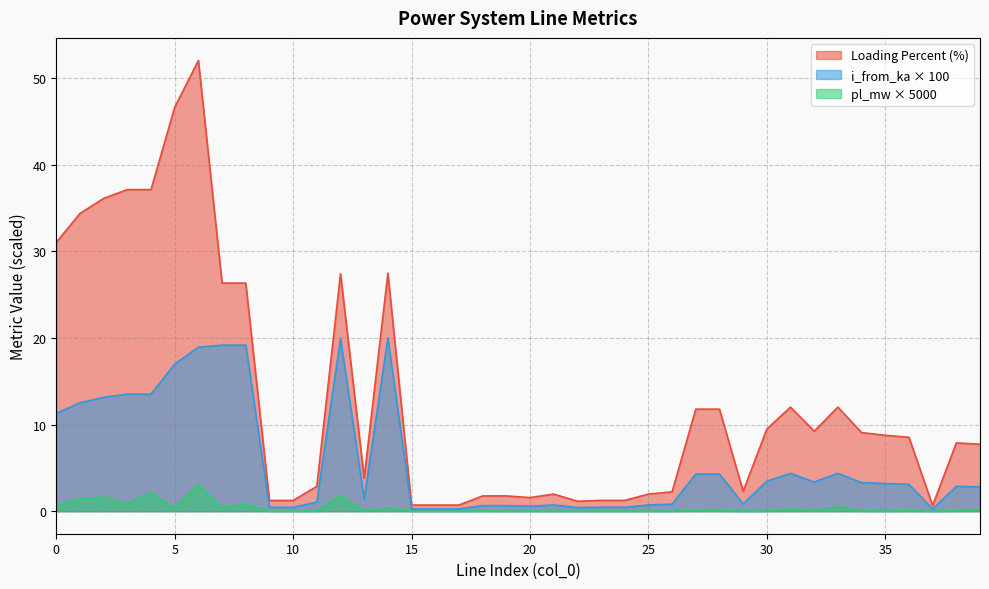

How many interior local peaks does the pl_mw series have?

14